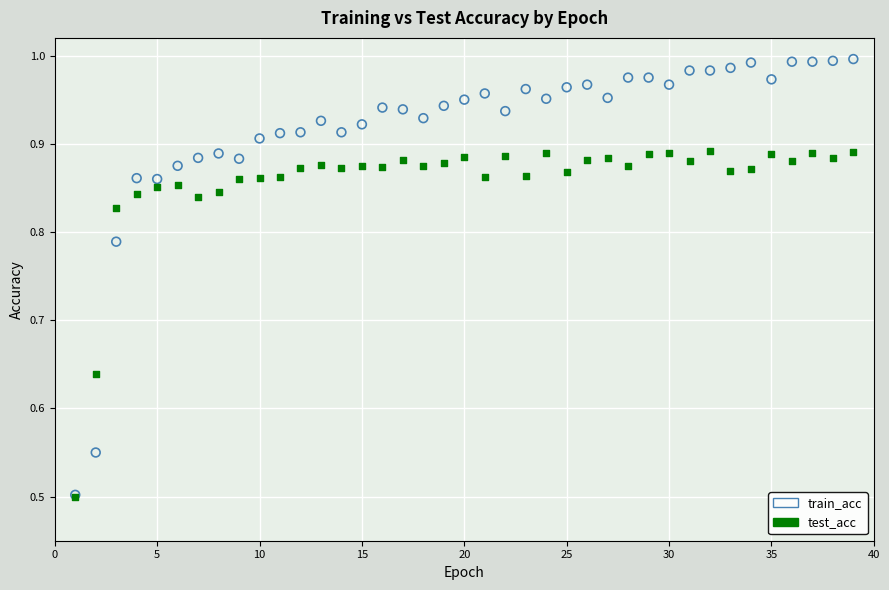

Which series contains the highest Y value?

train_acc